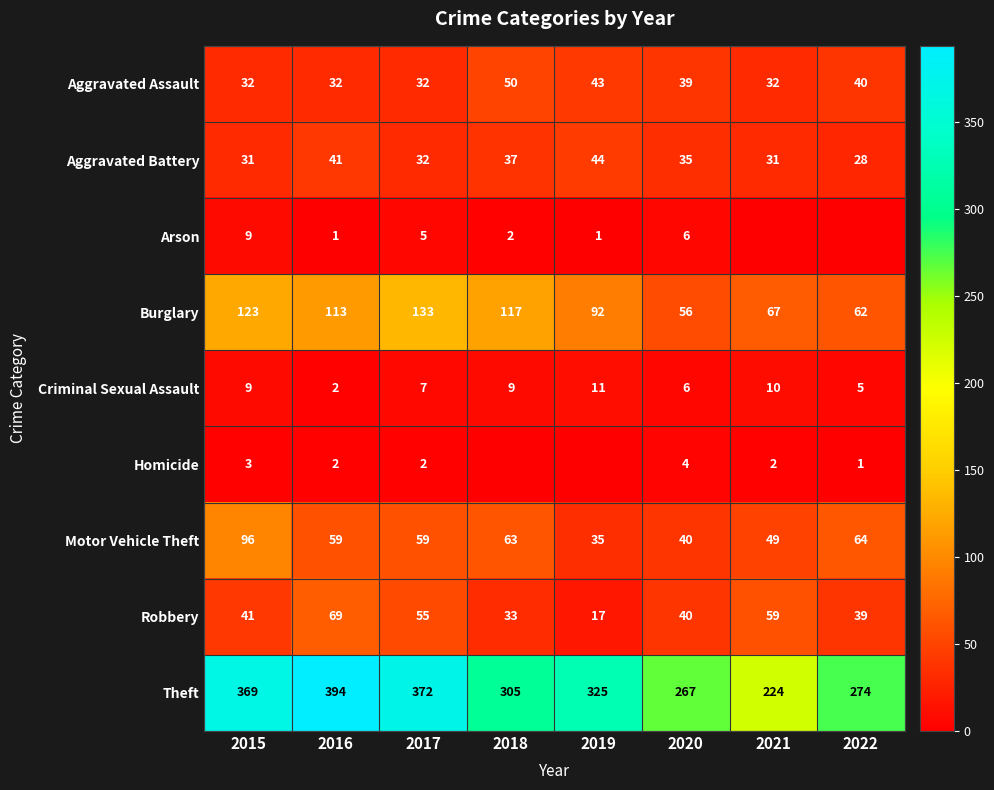

What is the total value across all series at 2016?

713